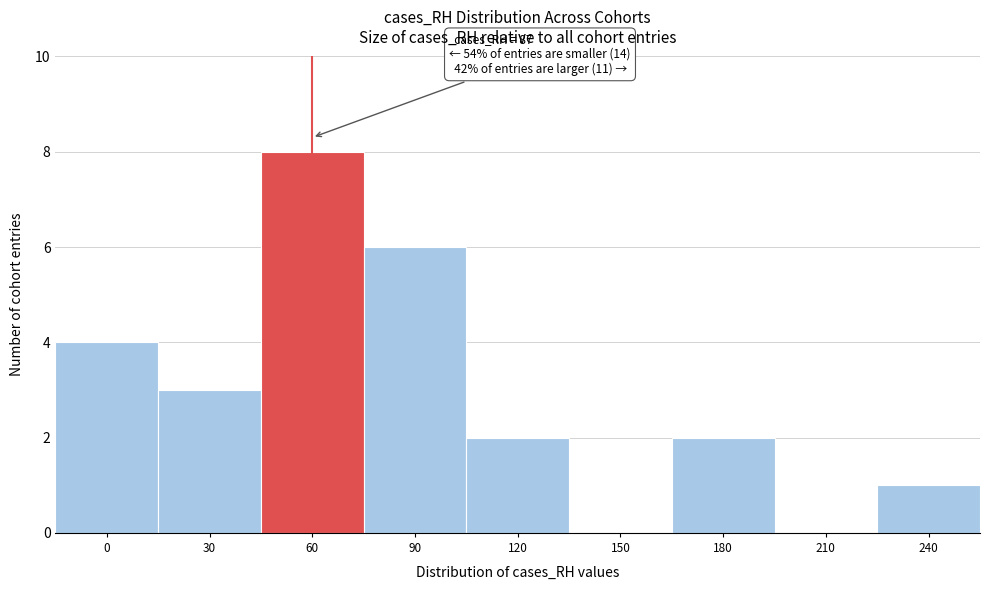

Reading left to right, extract all data points from this chart.

0=4	30=3	60=8	90=6	120=2	150=0	180=2	210=0	240=1